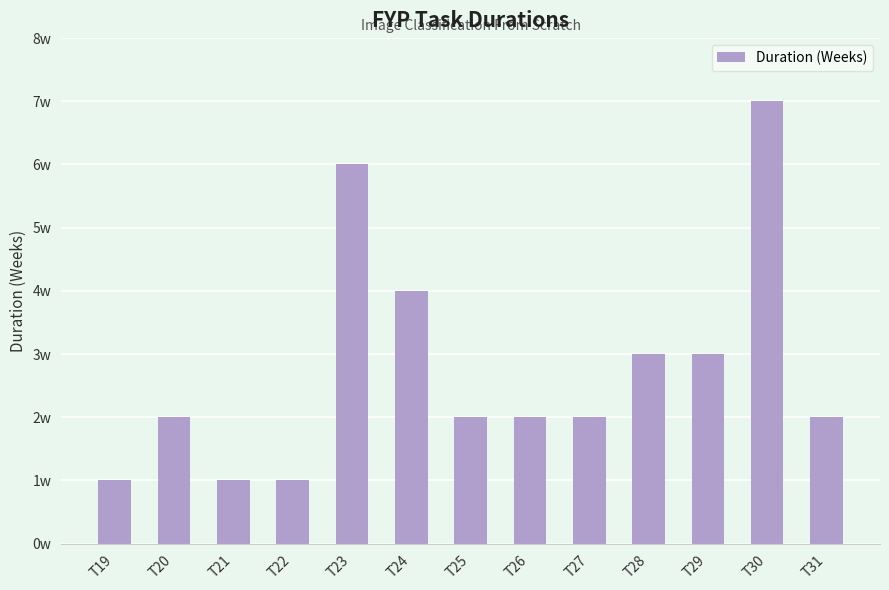

What is the greatest value displayed?

7